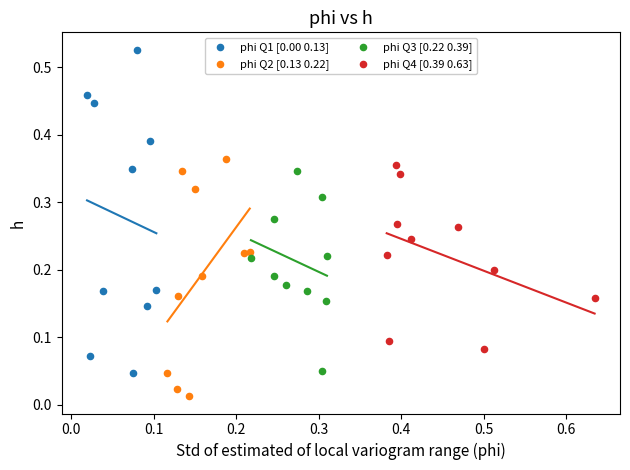

Which series has the largest Y range (max minus min)?

phi Q1 [0.00 0.13]